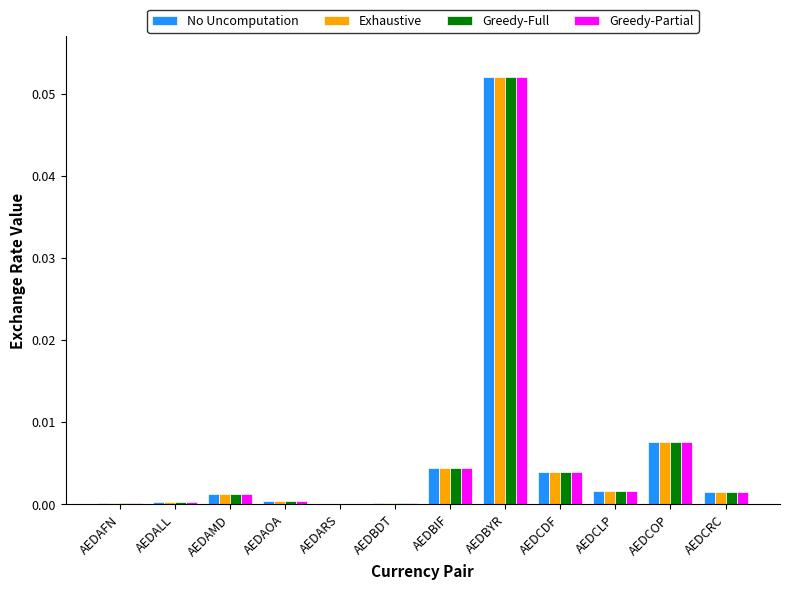

At which category is the sum across all series the highest?

AEDBYR